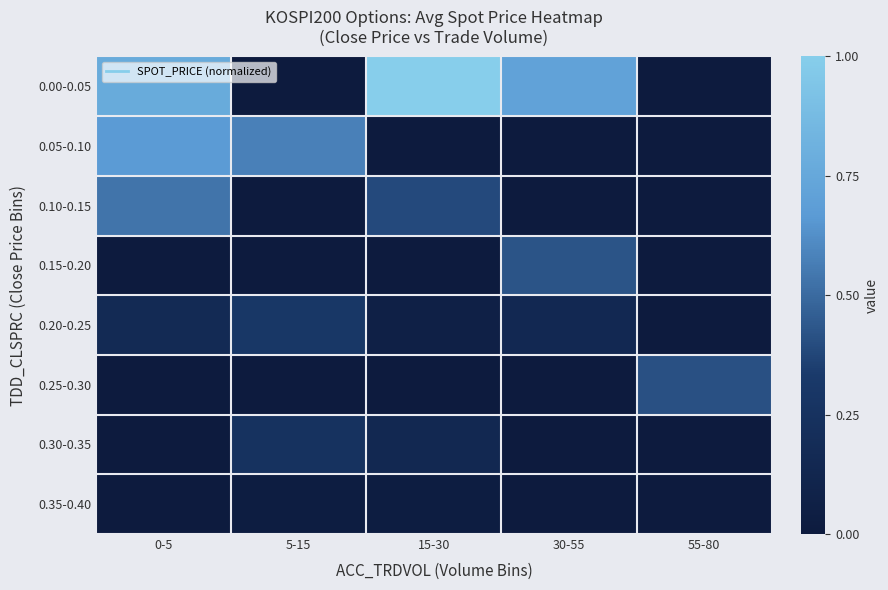

What is the spread (max minus min) of values at 55-80?

0.4